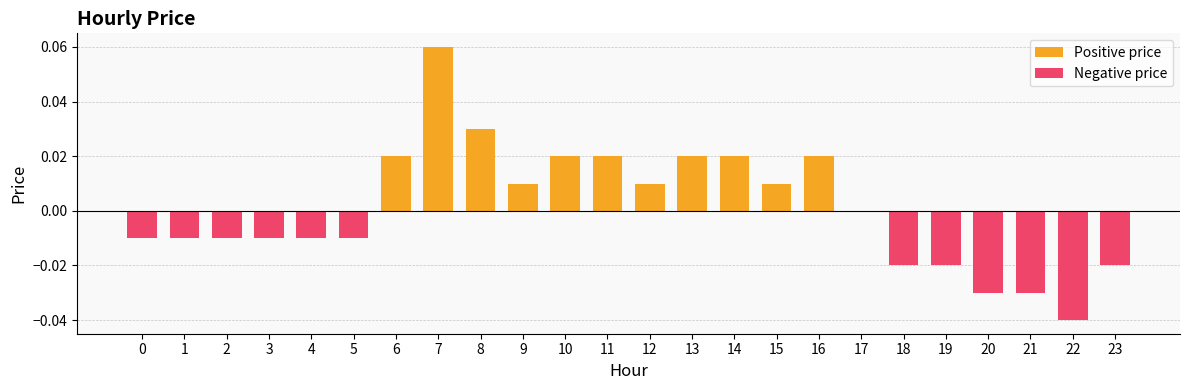

What is the greatest value displayed?

0.1